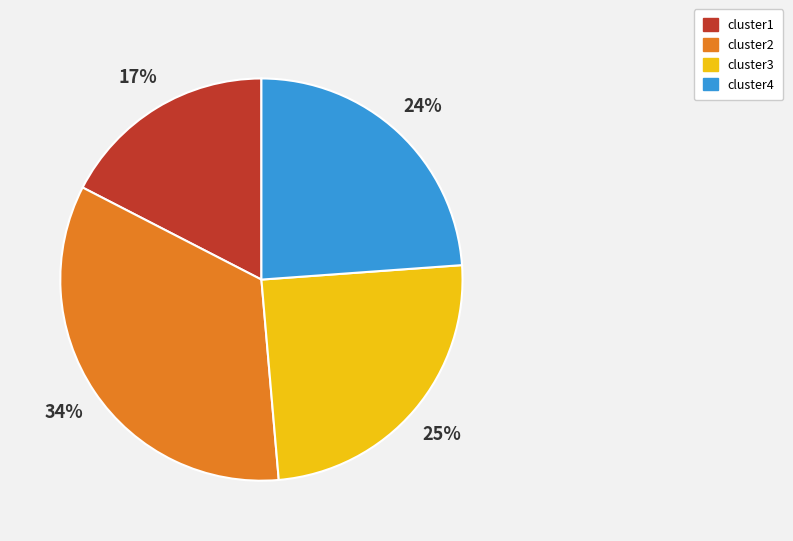

Combined, do cluster4 and cluster2 account for over 50%?

Yes